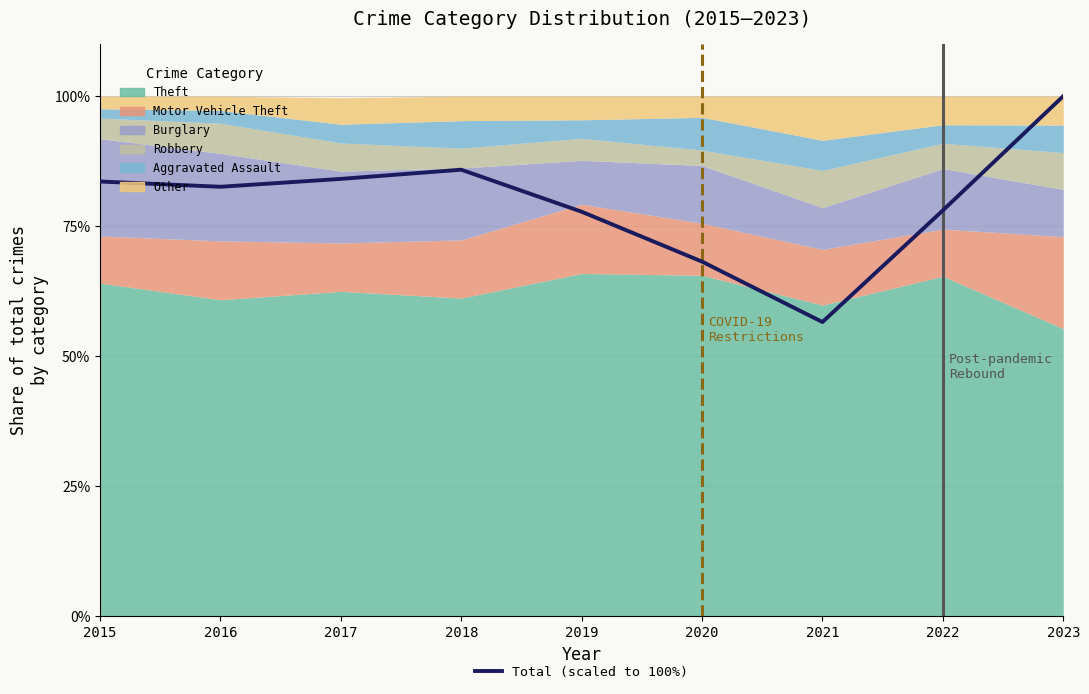

What is the average value?

79.6